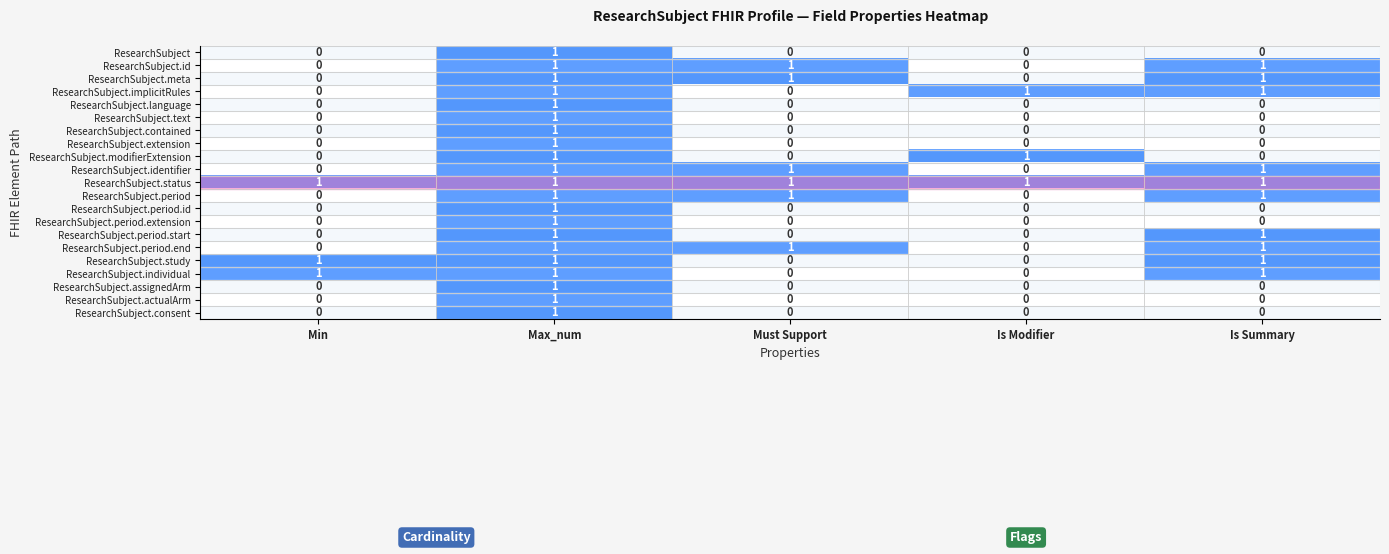

How many categories are shown in the chart?

5